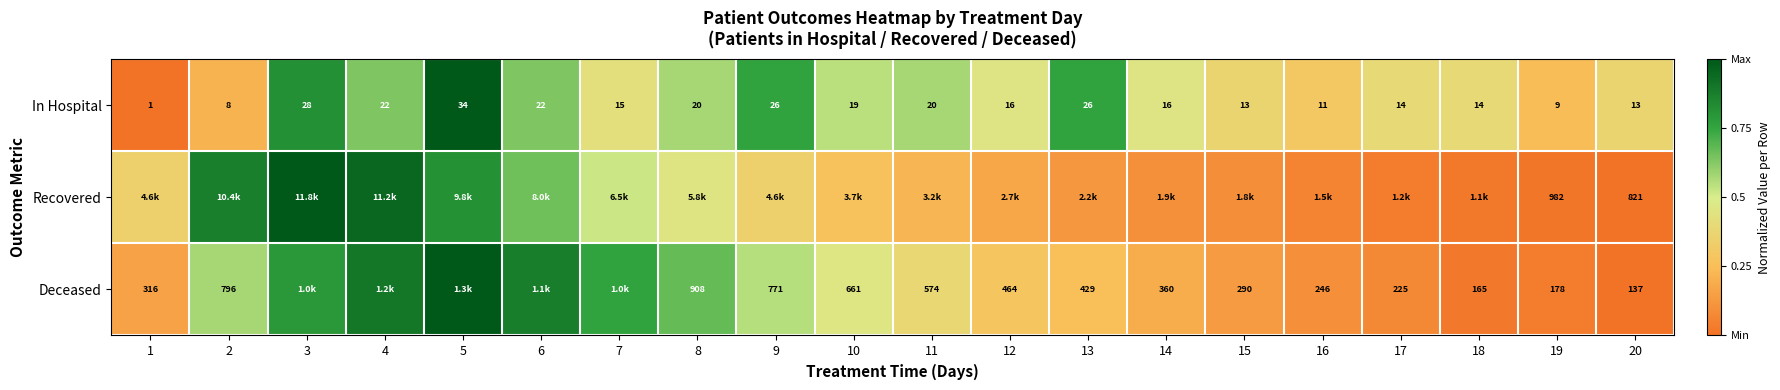

What is the approximate value of Recovered at 16?

0.1